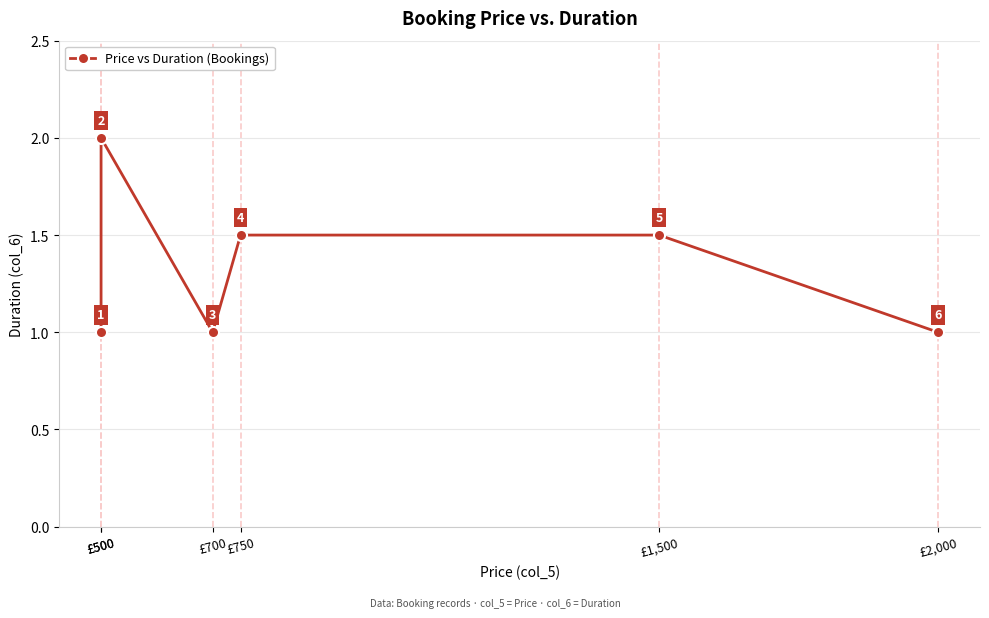

How many points are lower than both their immediate neighbors (excluding endpoints)?

1